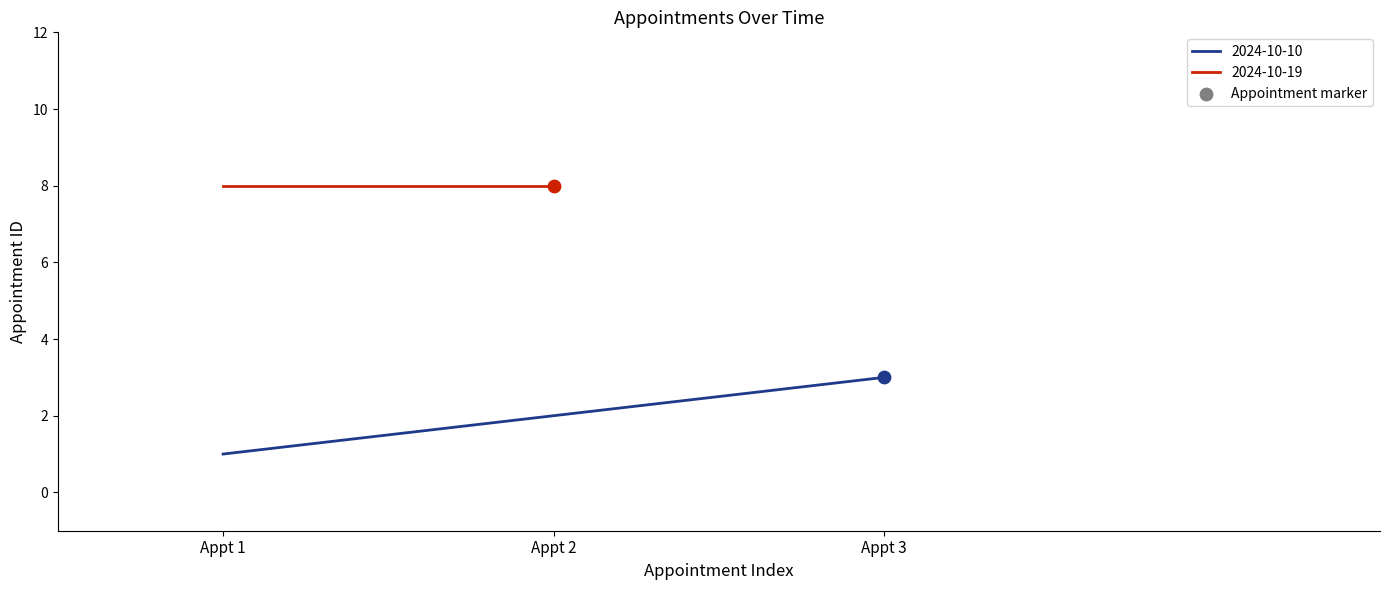

The value of 2024-10-10 at Appt 3 is 3. True or false?

True